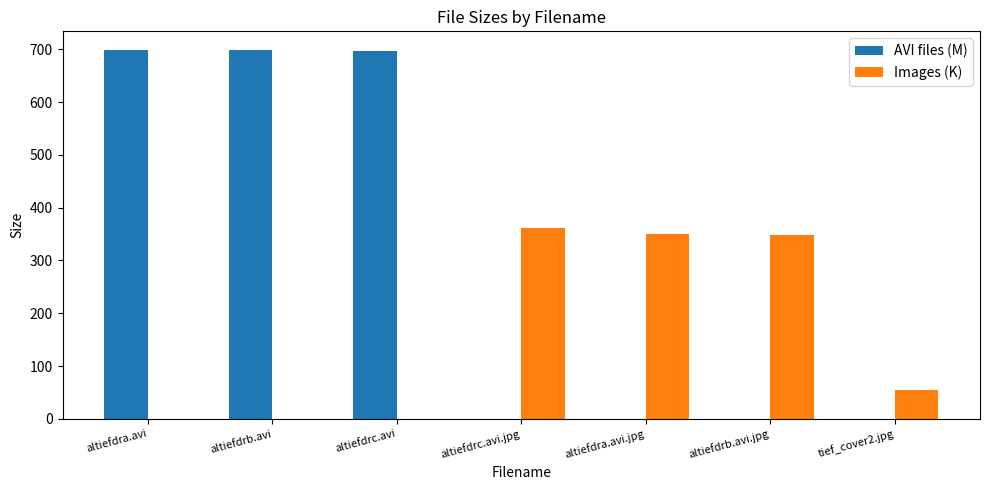

What is the average value of the Images (K) series?

159.0